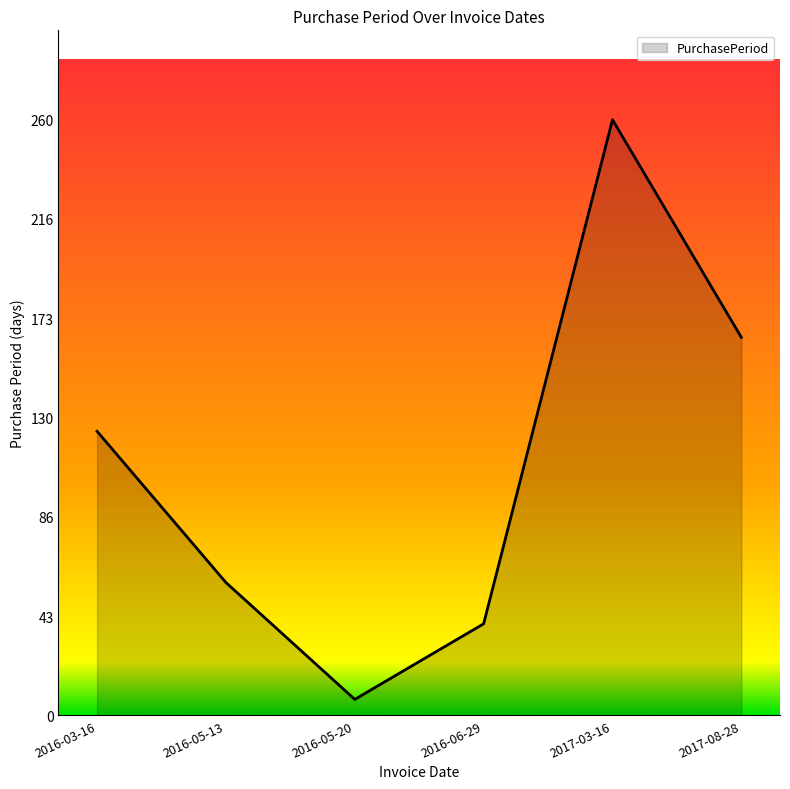

What is the difference between the maximum and minimum values?

253